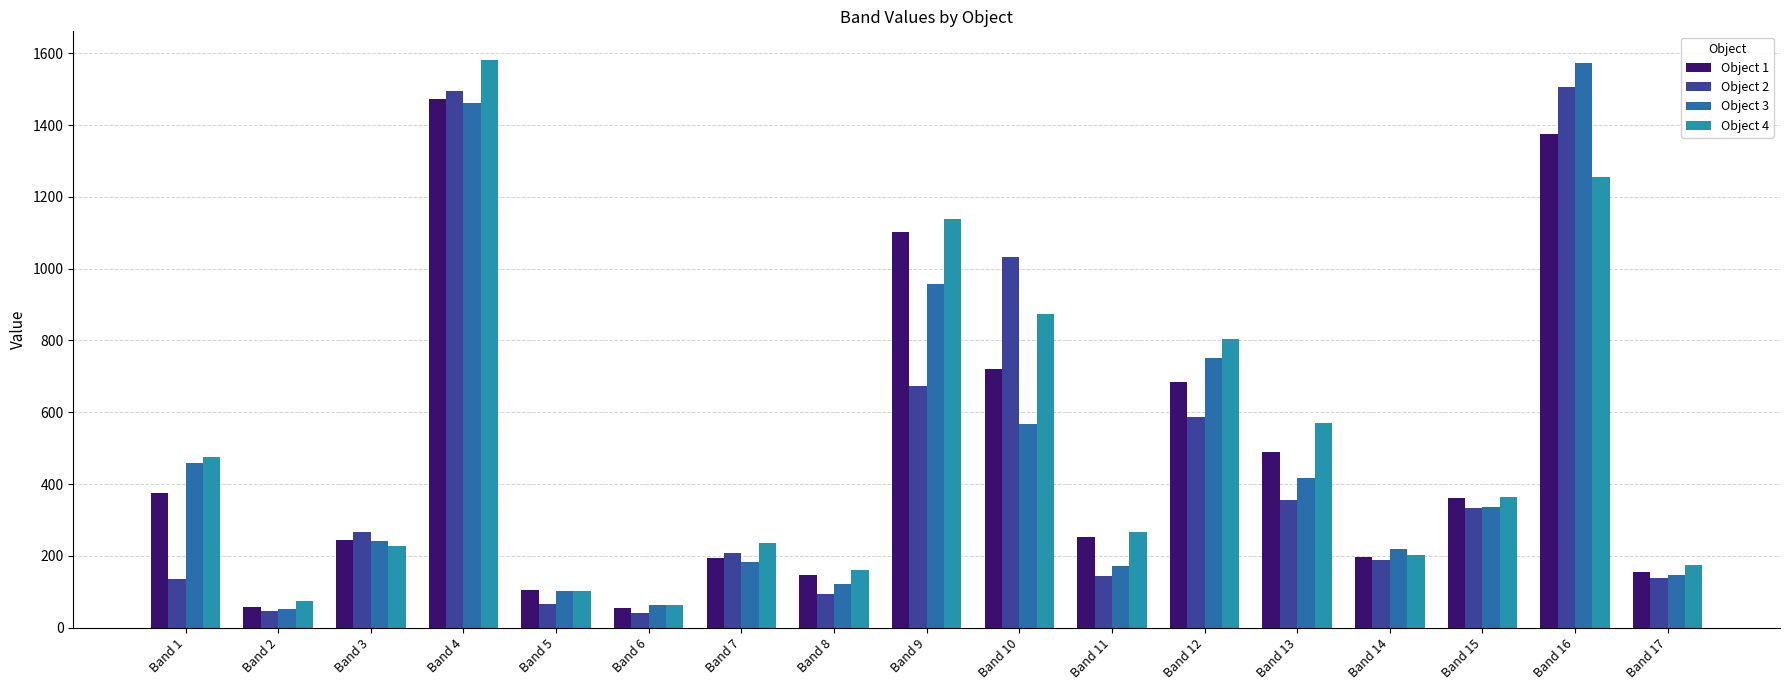

What is the lowest value of the Object 4 series?

64